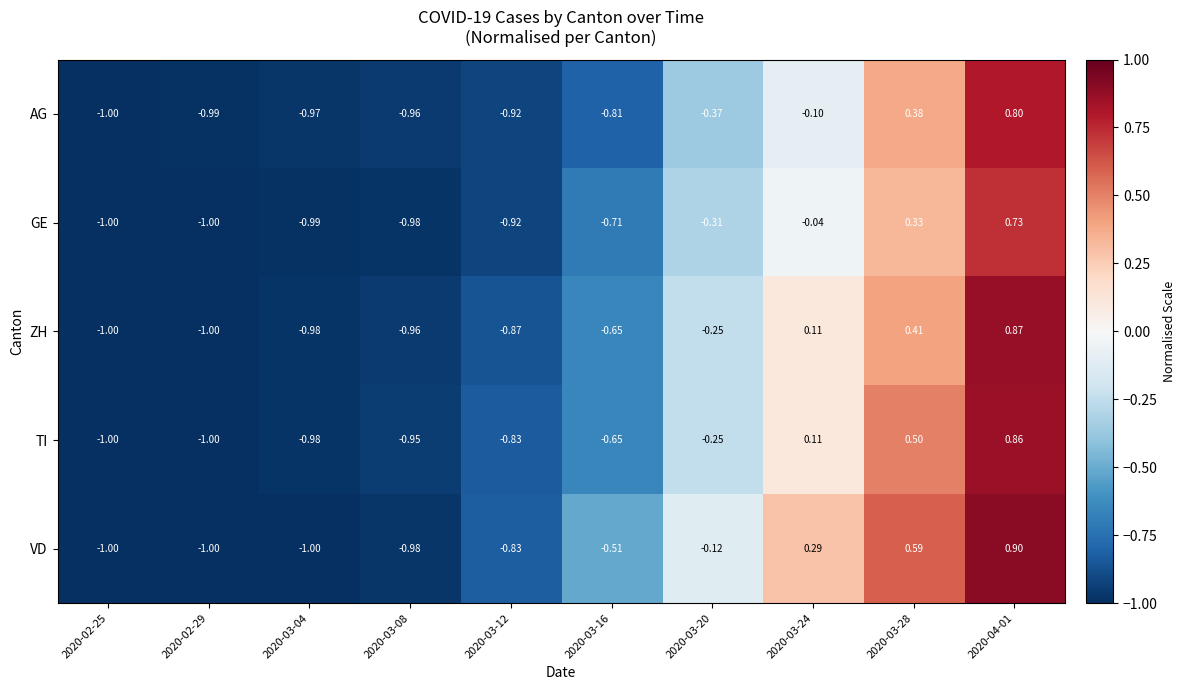

Rank the series by their maximum value, from highest to lowest.

VD, ZH, TI, AG, GE